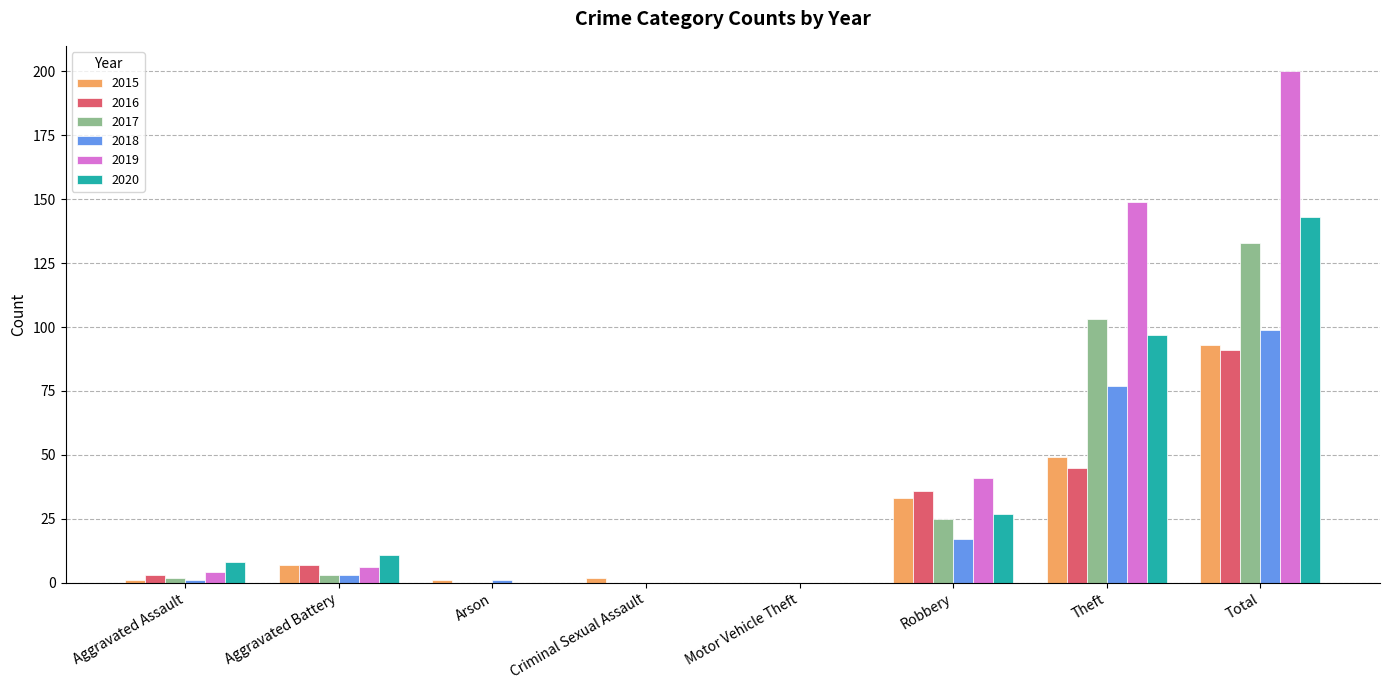

The value of 2019 at Robbery is 15. True or false?

False